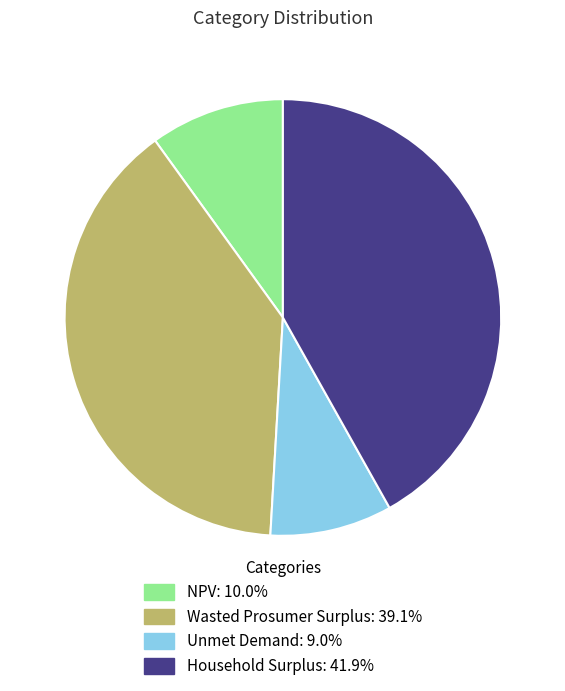

Which has a higher value, NPV or Wasted Prosumer Surplus?

Wasted Prosumer Surplus